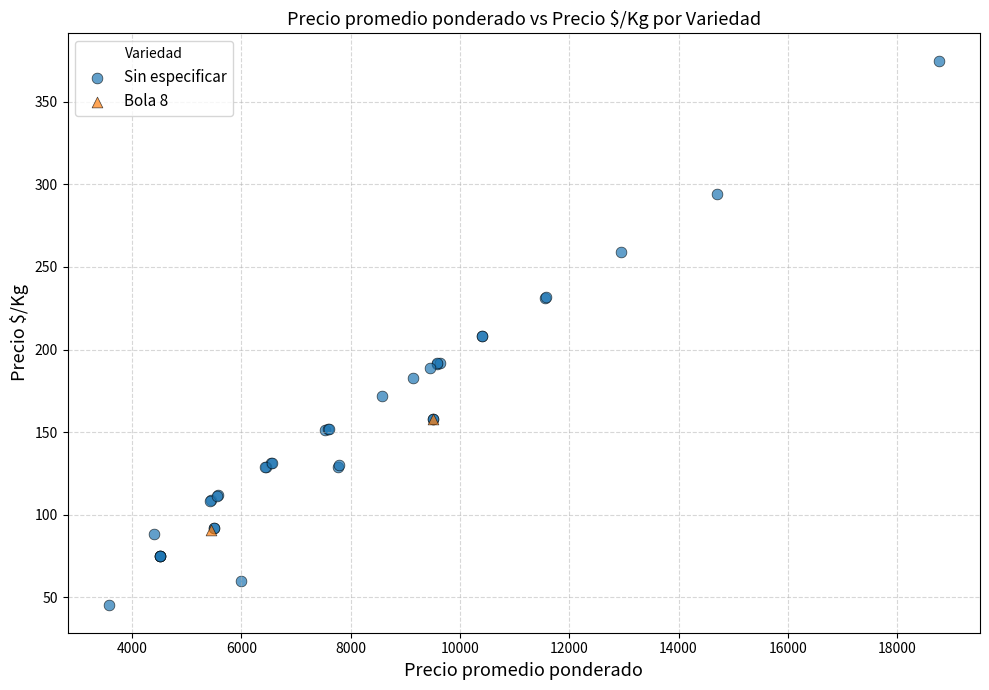

What are all the series names shown in the legend?

Sin especificar, Bola 8